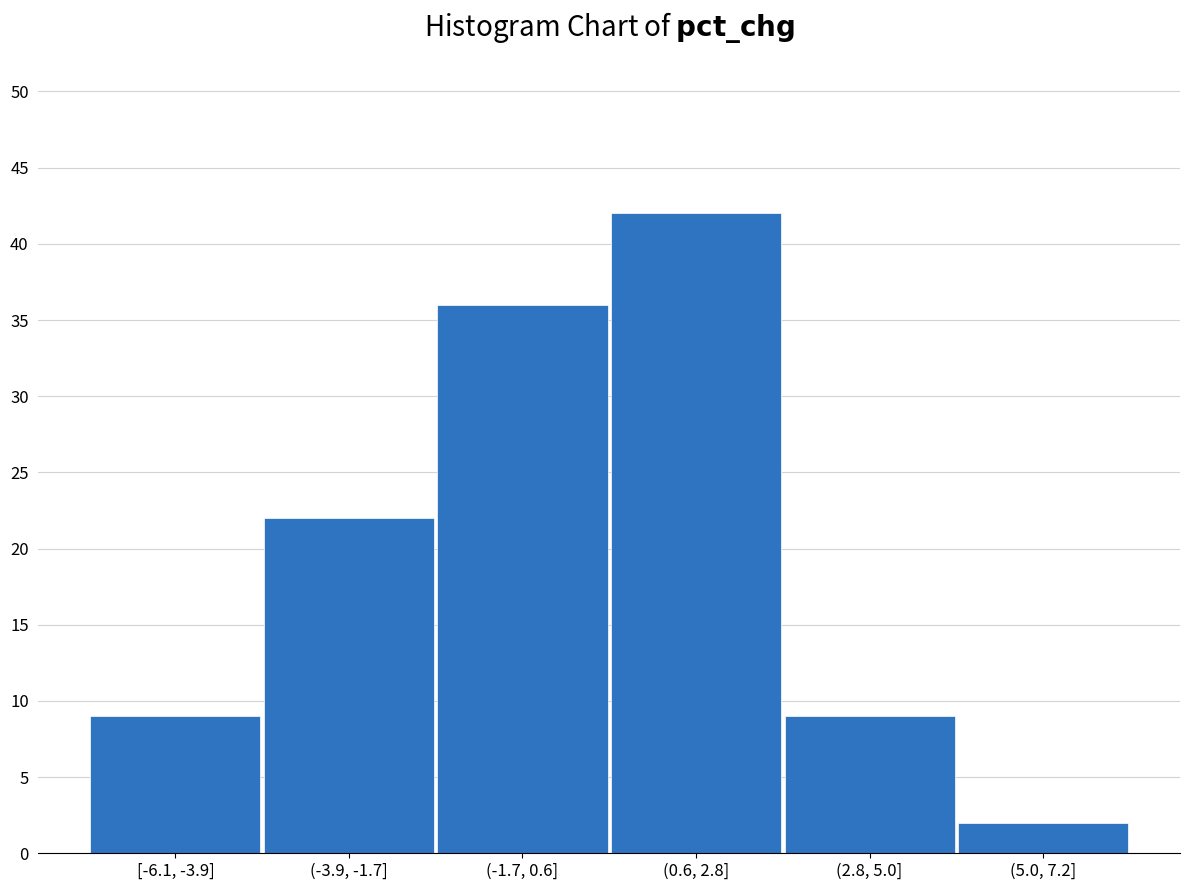

Reading right to left, list all the values displayed in this chart.

(5.0, 7.2]=2	(2.8, 5.0]=9	(0.6, 2.8]=42	(-1.7, 0.6]=36	(-3.9, -1.7]=22	[-6.1, -3.9]=9